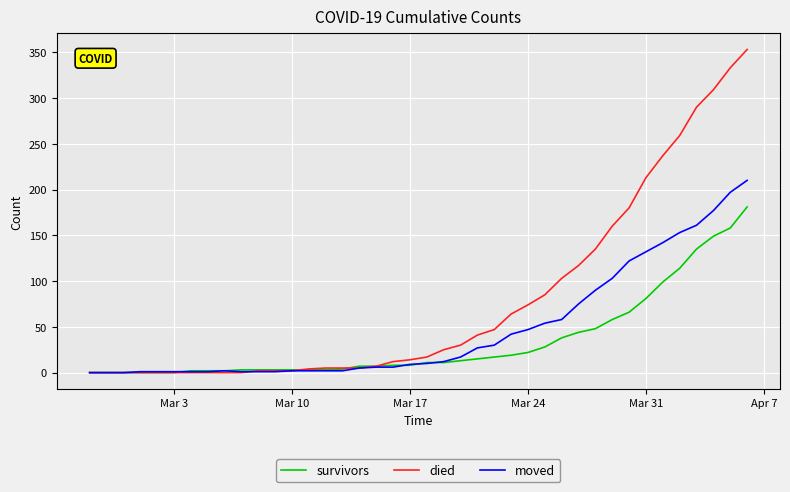

Rank the series by their maximum value, from highest to lowest.

died, moved, survivors